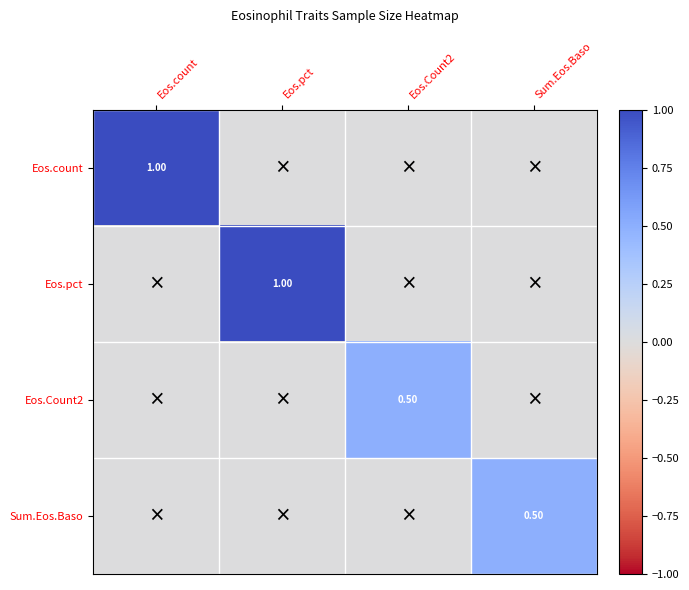

Rank the categories by Eos.pct value from highest to lowest.

Eos.pct, Eos.count, Eos.Count2, Sum.Eos.Baso